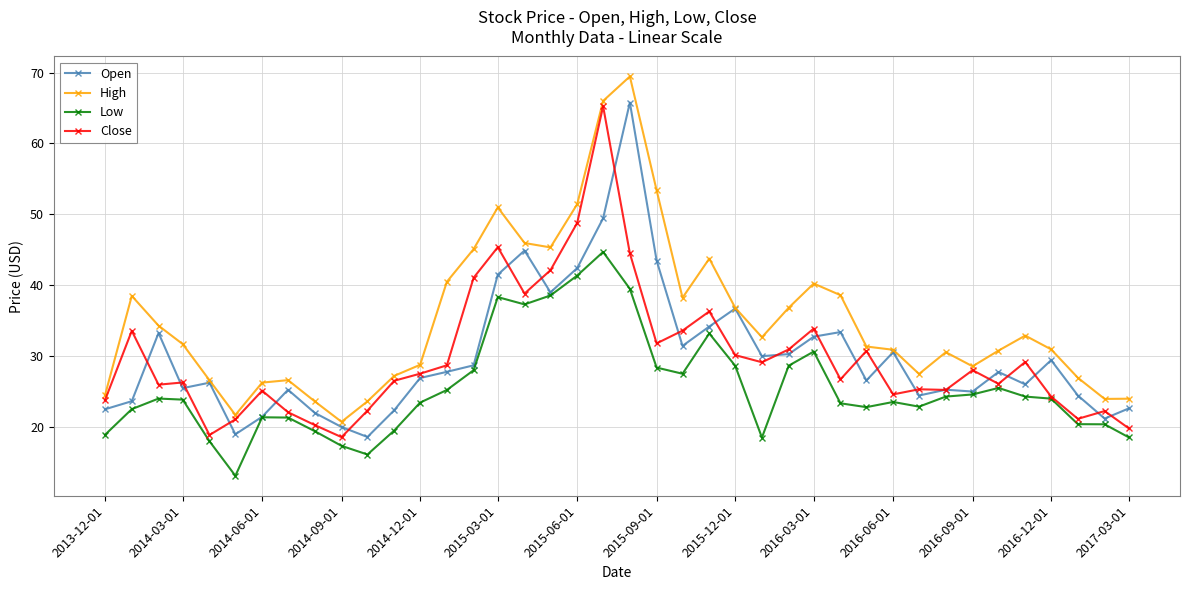

In Low, how many points are higher than both neighbors (excluding endpoints)?

8